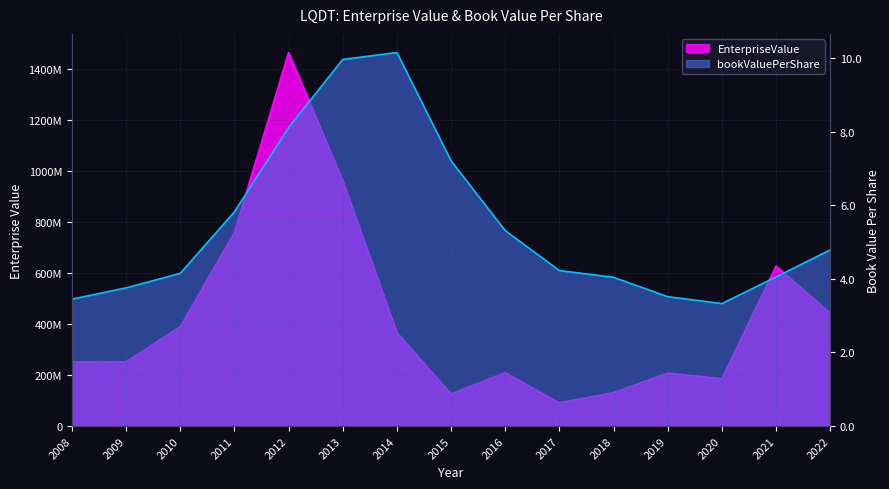

Rank the series at 2010 from highest to lowest value.

EnterpriseValue, bookValuePerShare